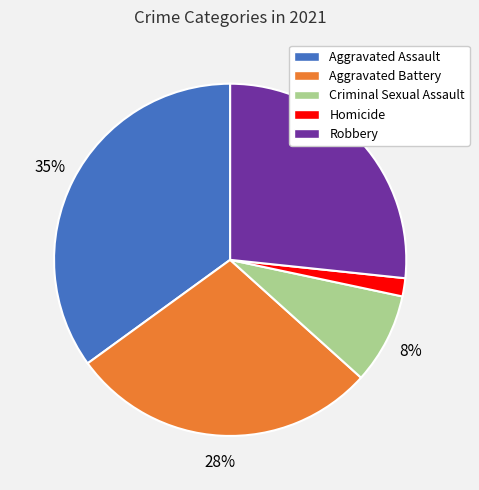

Is there any slice that represents more than half of the pie?

No